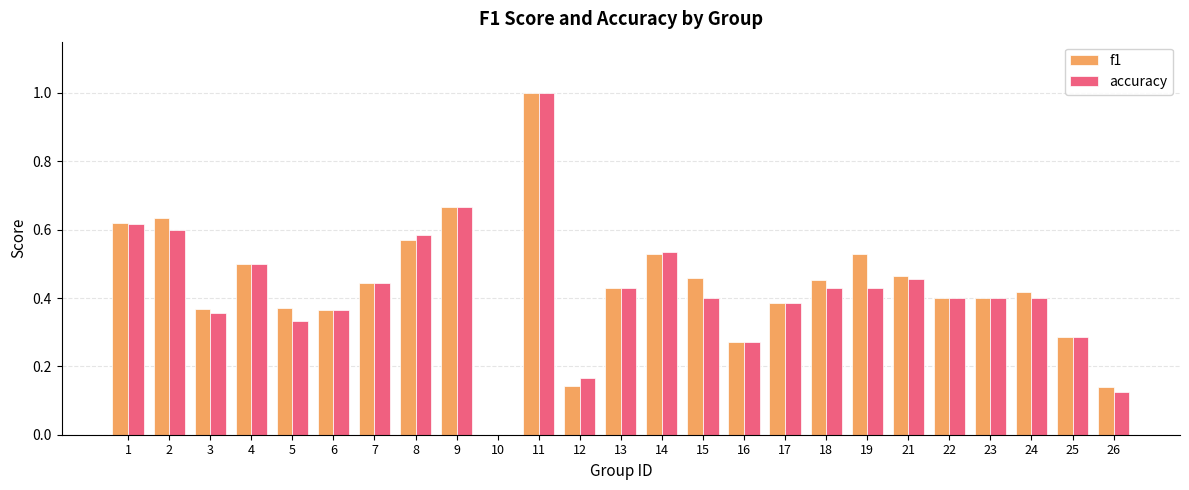

Is it true that accuracy equals 0.6 at 8?

True